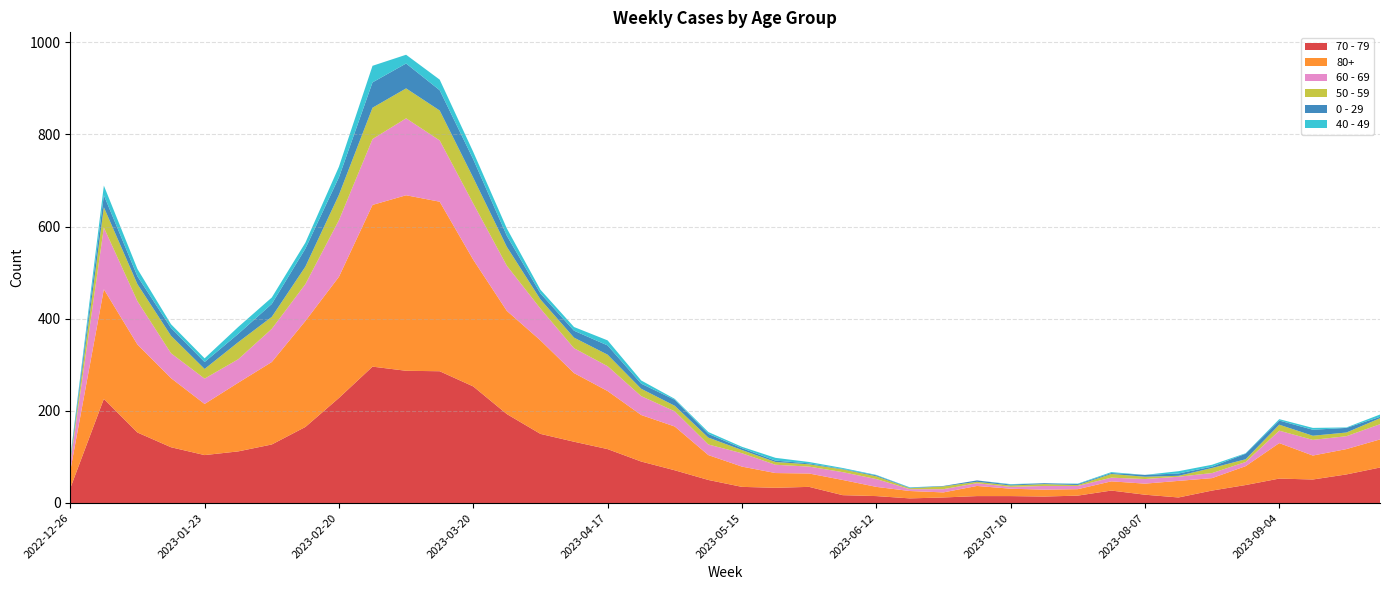

Reading left to right, list all the values displayed in this chart.

70 - 79: 32	226	153	121	104	112	127	165	228	296	287	286	253	193	150	133	117	90	71	50	35	33	35	17	15	10	12	15	15	14	16	27	18	12	27	39	53	51	62	77
80+: 38	238	191	150	111	149	179	230	263	351	381	368	275	224	203	149	126	101	95	54	44	32	29	33	20	16	11	22	16	15	14	20	24	36	27	41	77	52	55	61
60 - 69: 16	134	94	54	55	51	72	80	123	143	167	133	122	98	69	54	54	41	33	23	29	18	15	17	17	4	7	6	4	8	7	8	10	9	11	9	27	34	28	33
50 - 59: 5	44	37	38	21	37	26	38	55	68	65	65	56	41	20	23	25	16	12	15	7	6	5	6	6	2	6	3	3	4	2	8	5	2	11	6	13	9	8	13
0 - 29: 4	26	17	17	15	18	28	39	38	55	54	44	40	24	13	15	20	11	13	8	4	3	2	1	2	1	1	3	2	2	2	2	4	5	3	12	9	13	10	3
40 - 49: 4	21	16	8	8	15	14	13	23	36	19	23	16	16	8	8	11	7	2	4	3	6	3	2	1	1	0	0	1	0	1	2	0	5	4	1	3	4	1	5